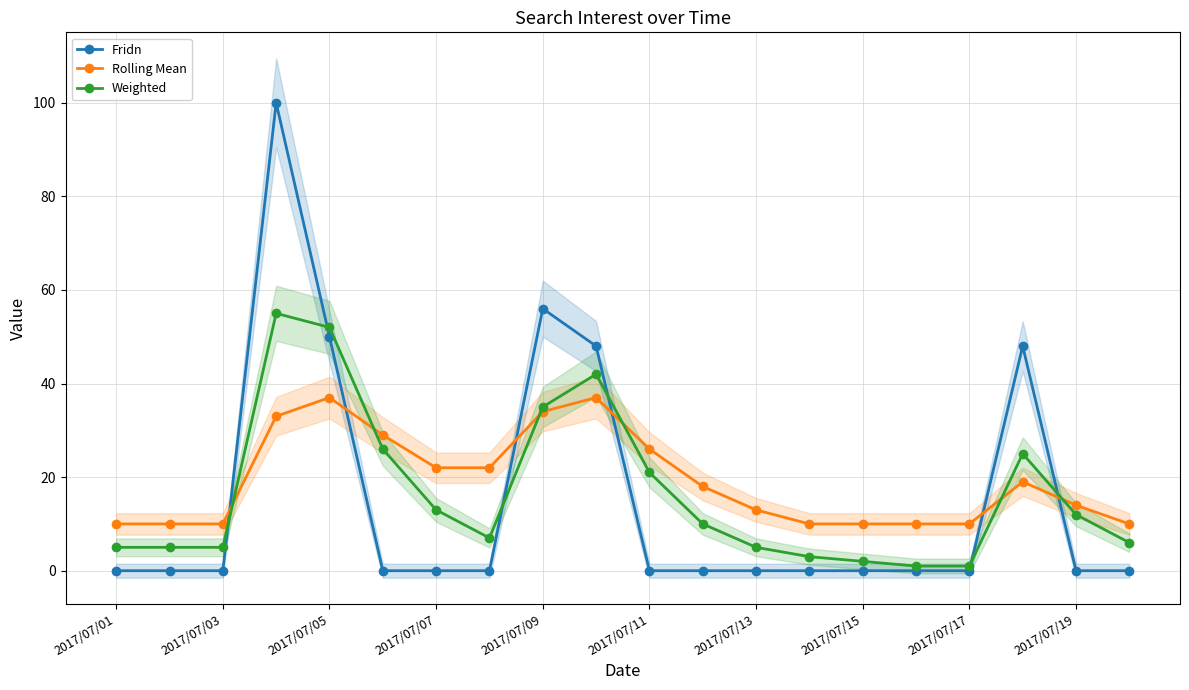

True or false: Fridn and Rolling Mean cross at least once.

True